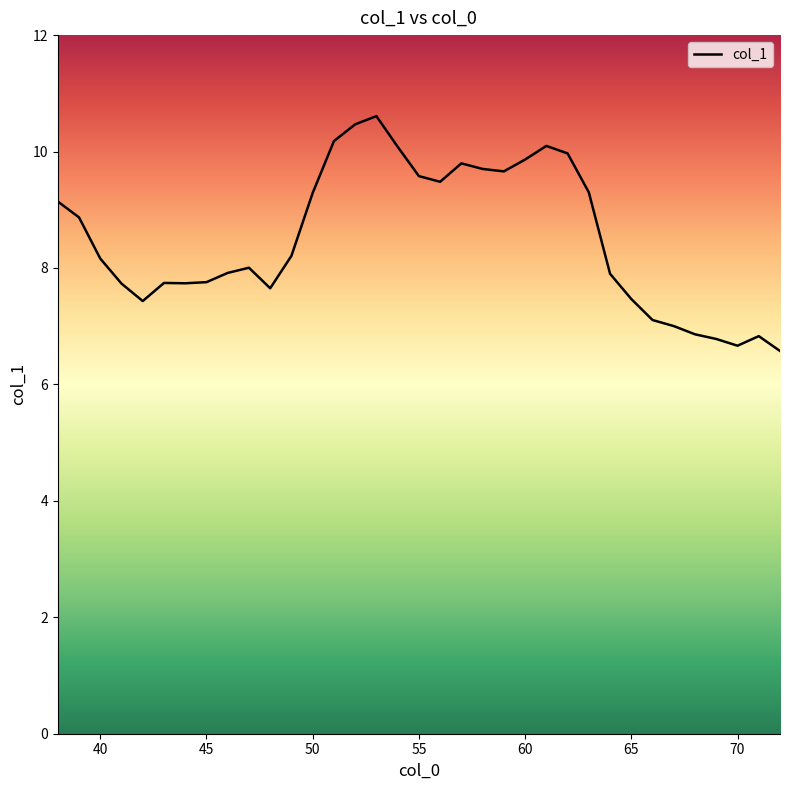

What is the maximum value shown in the chart?

10.6